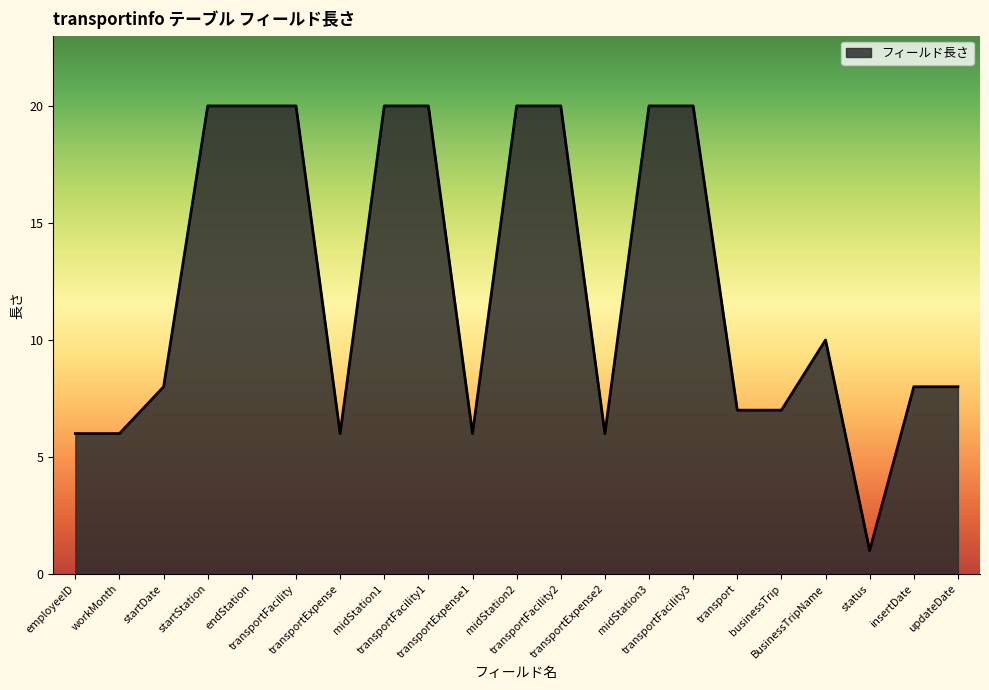

Does the chart have visible grid lines?

No